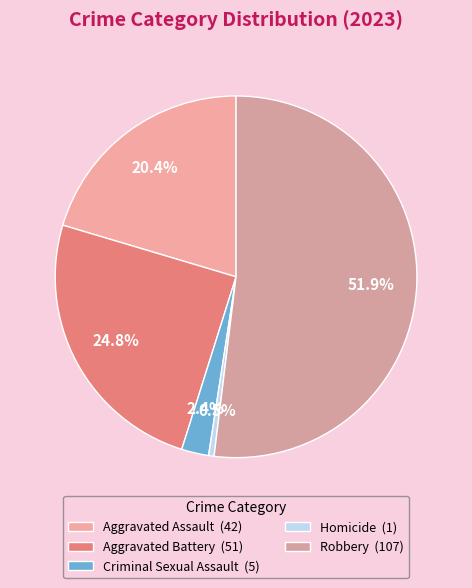

Rank the categories by value from lowest to highest.

Homicide, Criminal Sexual Assault, Aggravated Assault, Aggravated Battery, Robbery